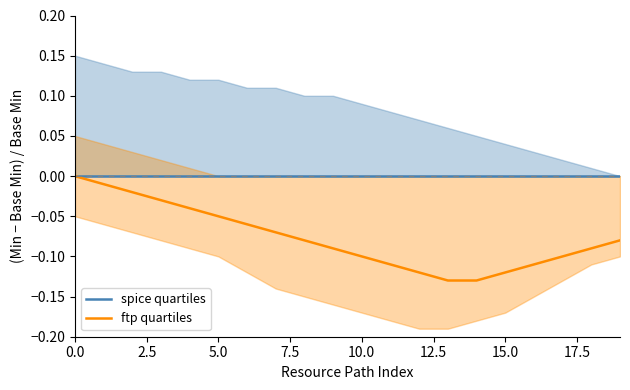

What is the difference between the second highest and second lowest values in the ftp quartiles series?

0.1